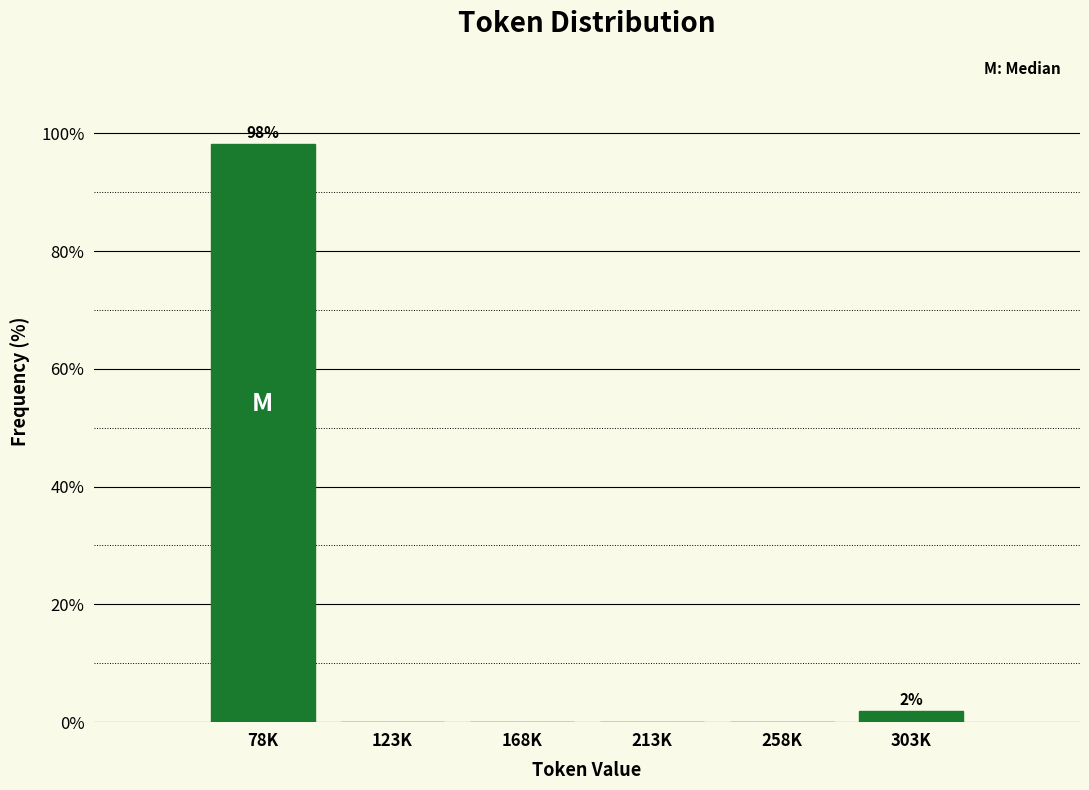

Reading left to right, list all the values displayed in this chart.

78K=98.1	123K=0.0	168K=0.0	213K=0.0	258K=0.0	303K=1.9